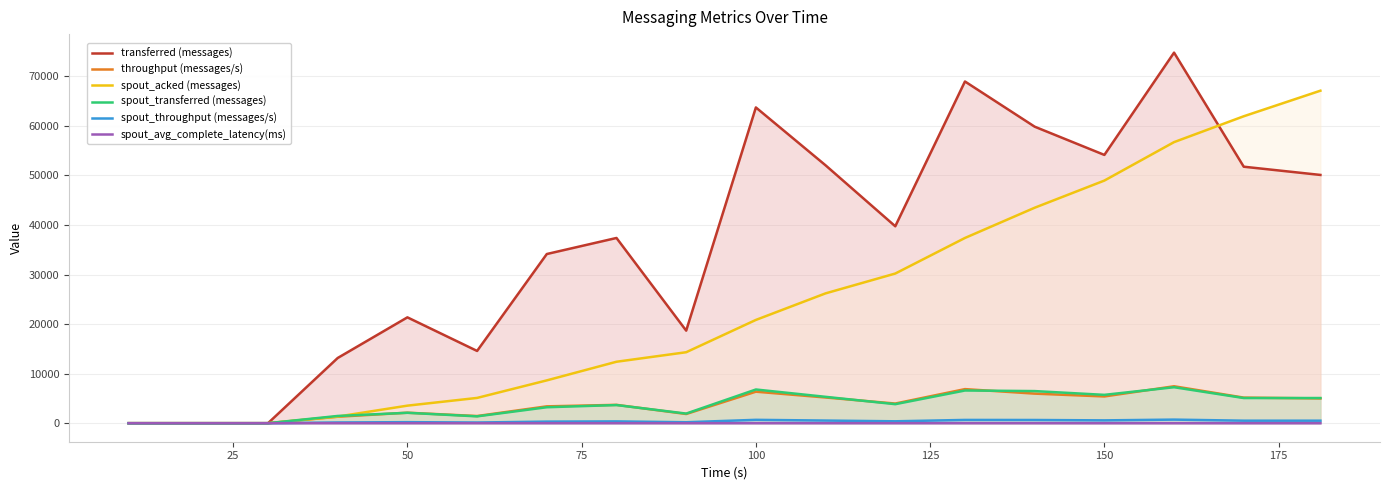

Where does the throughput (messages/s) series first go above 3966?

100